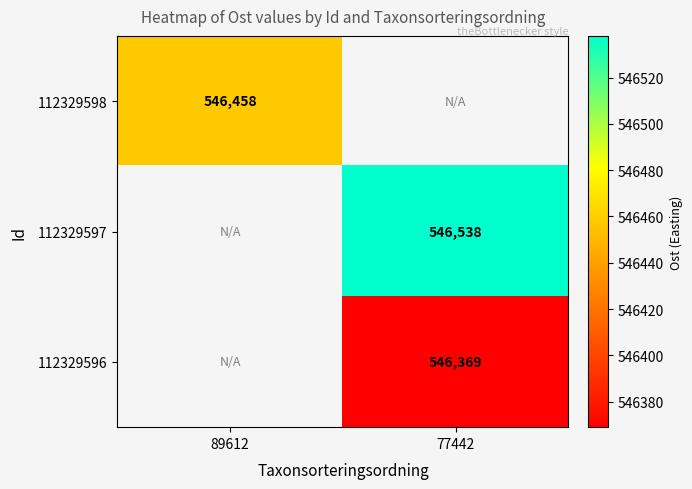

What is the minimum value shown in the chart?

546369.0